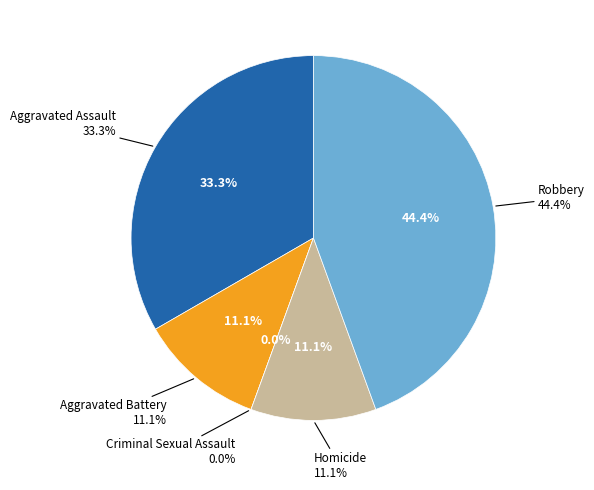

To the nearest percent, what is the combined percentage of Homicide and Criminal Sexual Assault?

11%